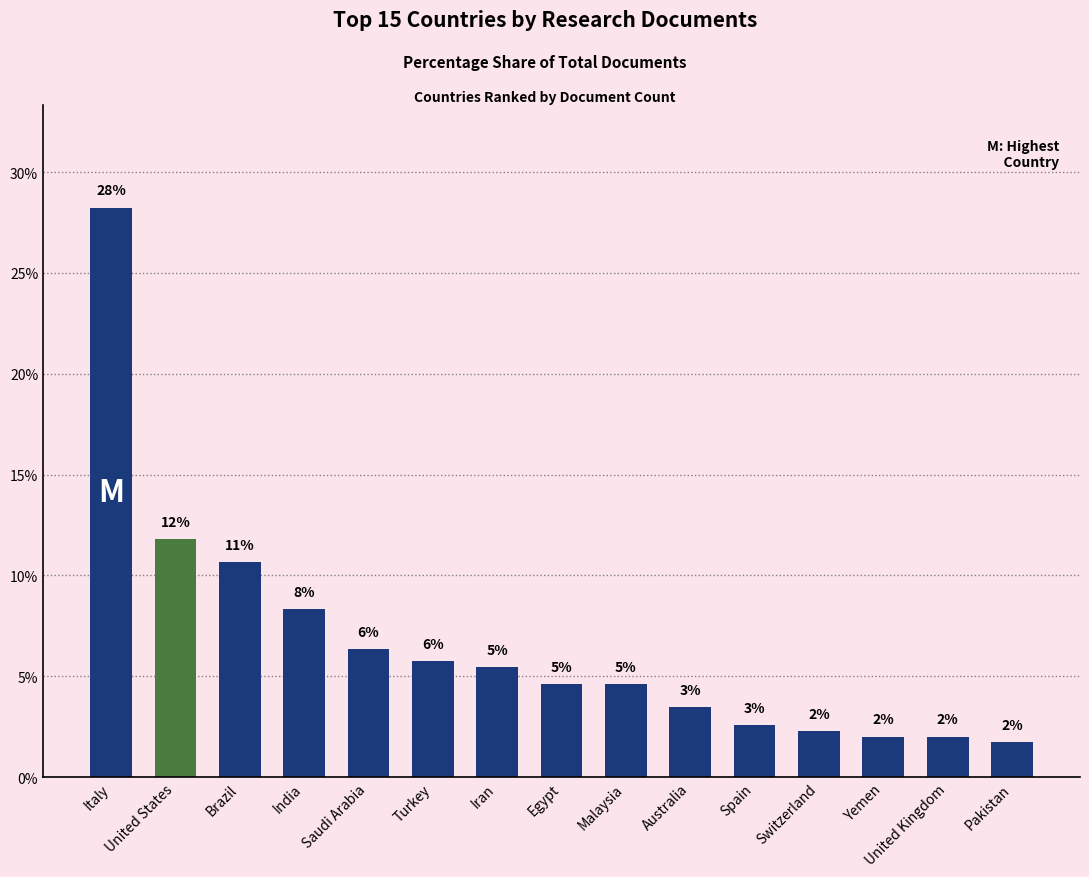

Does the chart contain any negative values?

No